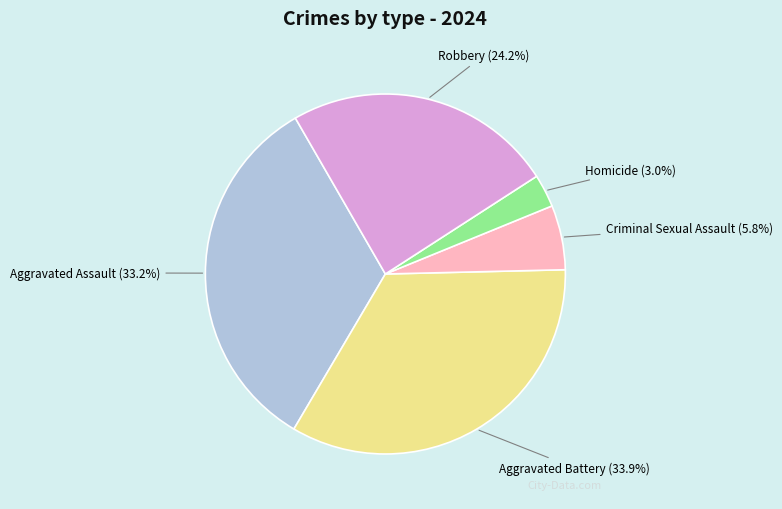

How many slices are in this pie chart?

5